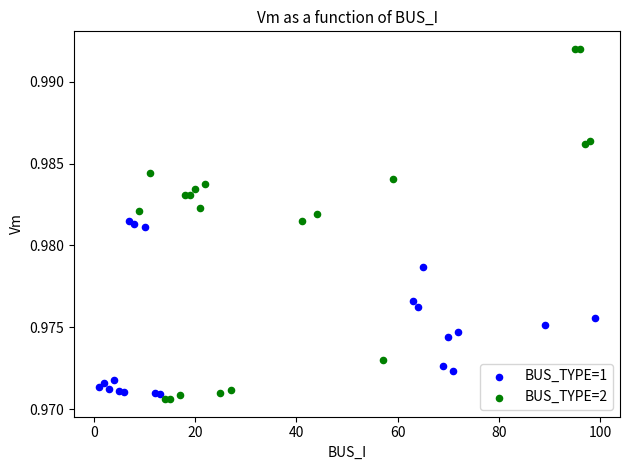

Which series reaches the minimum Y coordinate?

BUS_TYPE=2